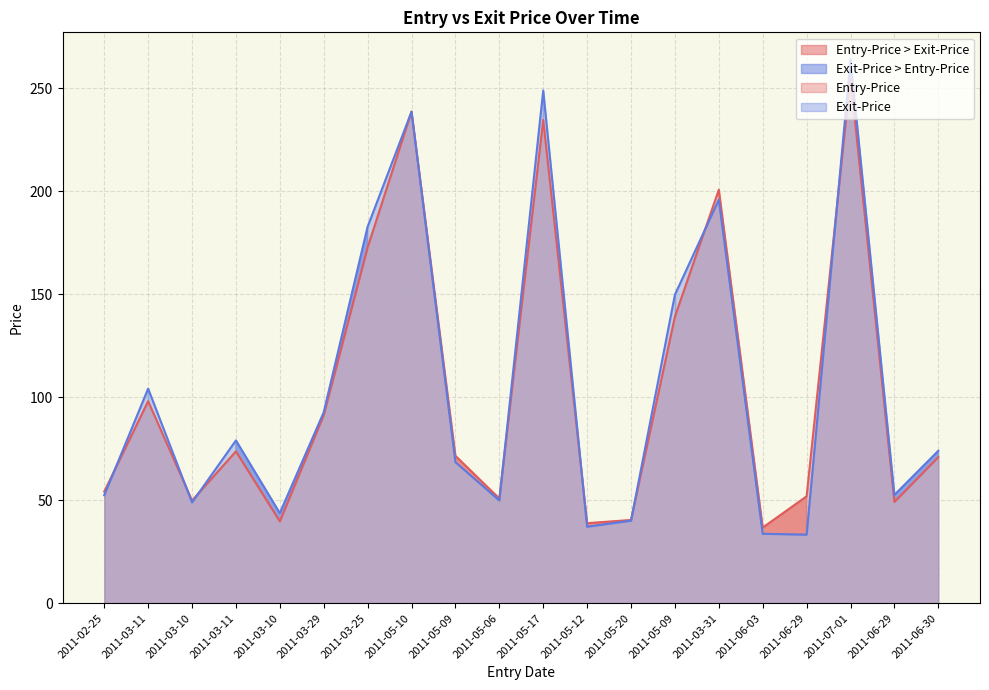

How many interior local valleys does the Exit-Price series have?

6